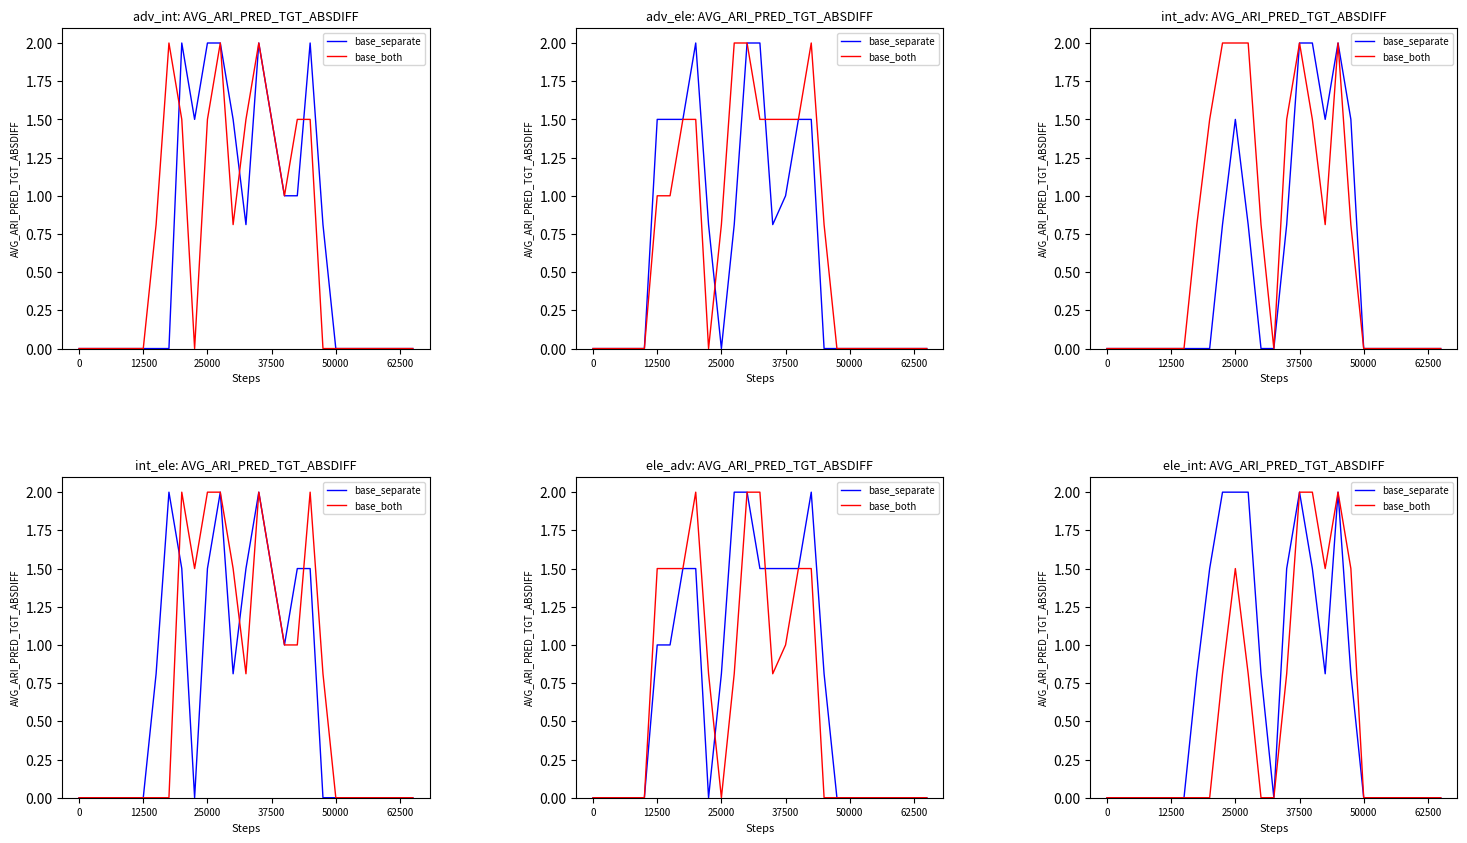

Which series has the largest total across all categories?

base_separate